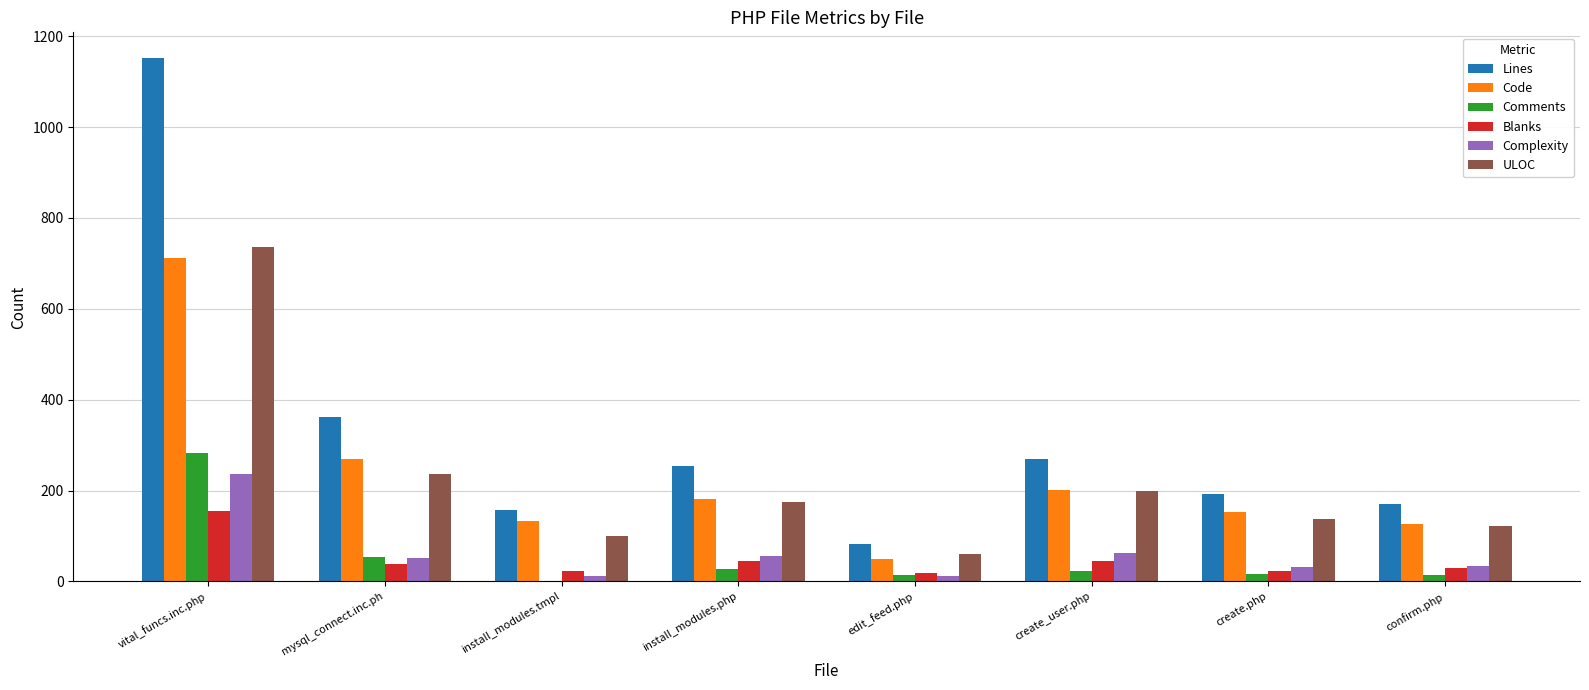

The ULOC series shows 121 at confirm.php. True or false?

True